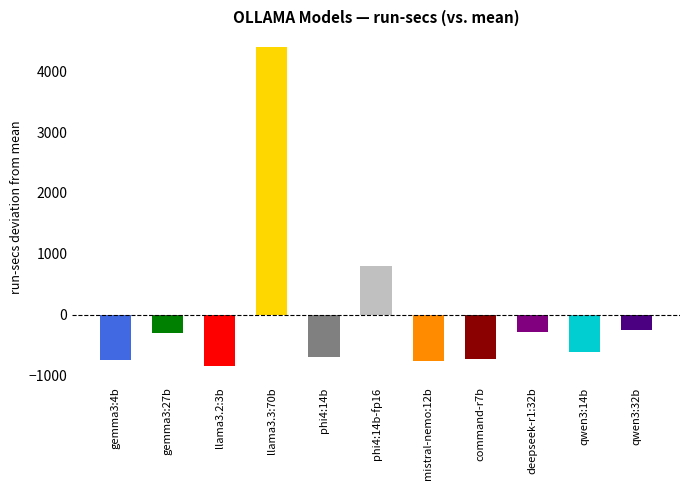

The value at phi4:14b-fp16 is 808.2. True or false?

True